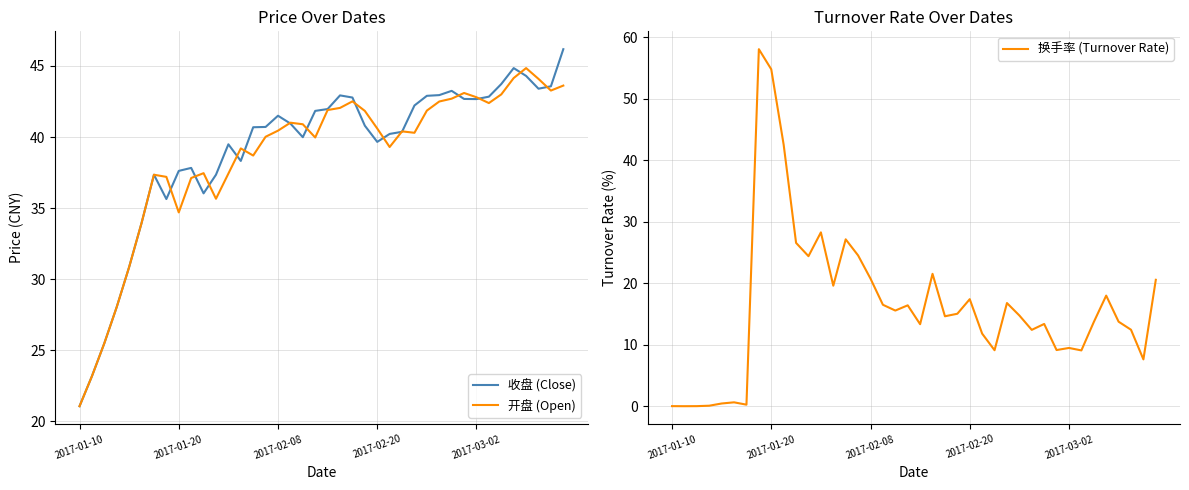

At how many categories does at least one series exceed 14?

40